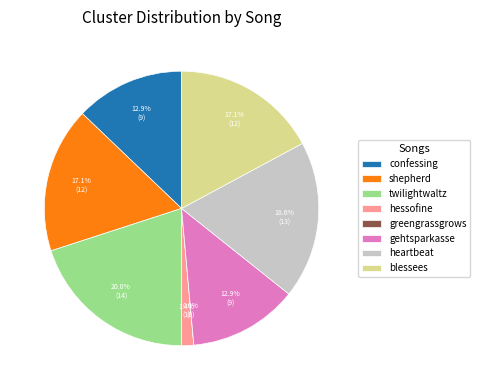

Is it true that blessees is 17% of the pie?

True